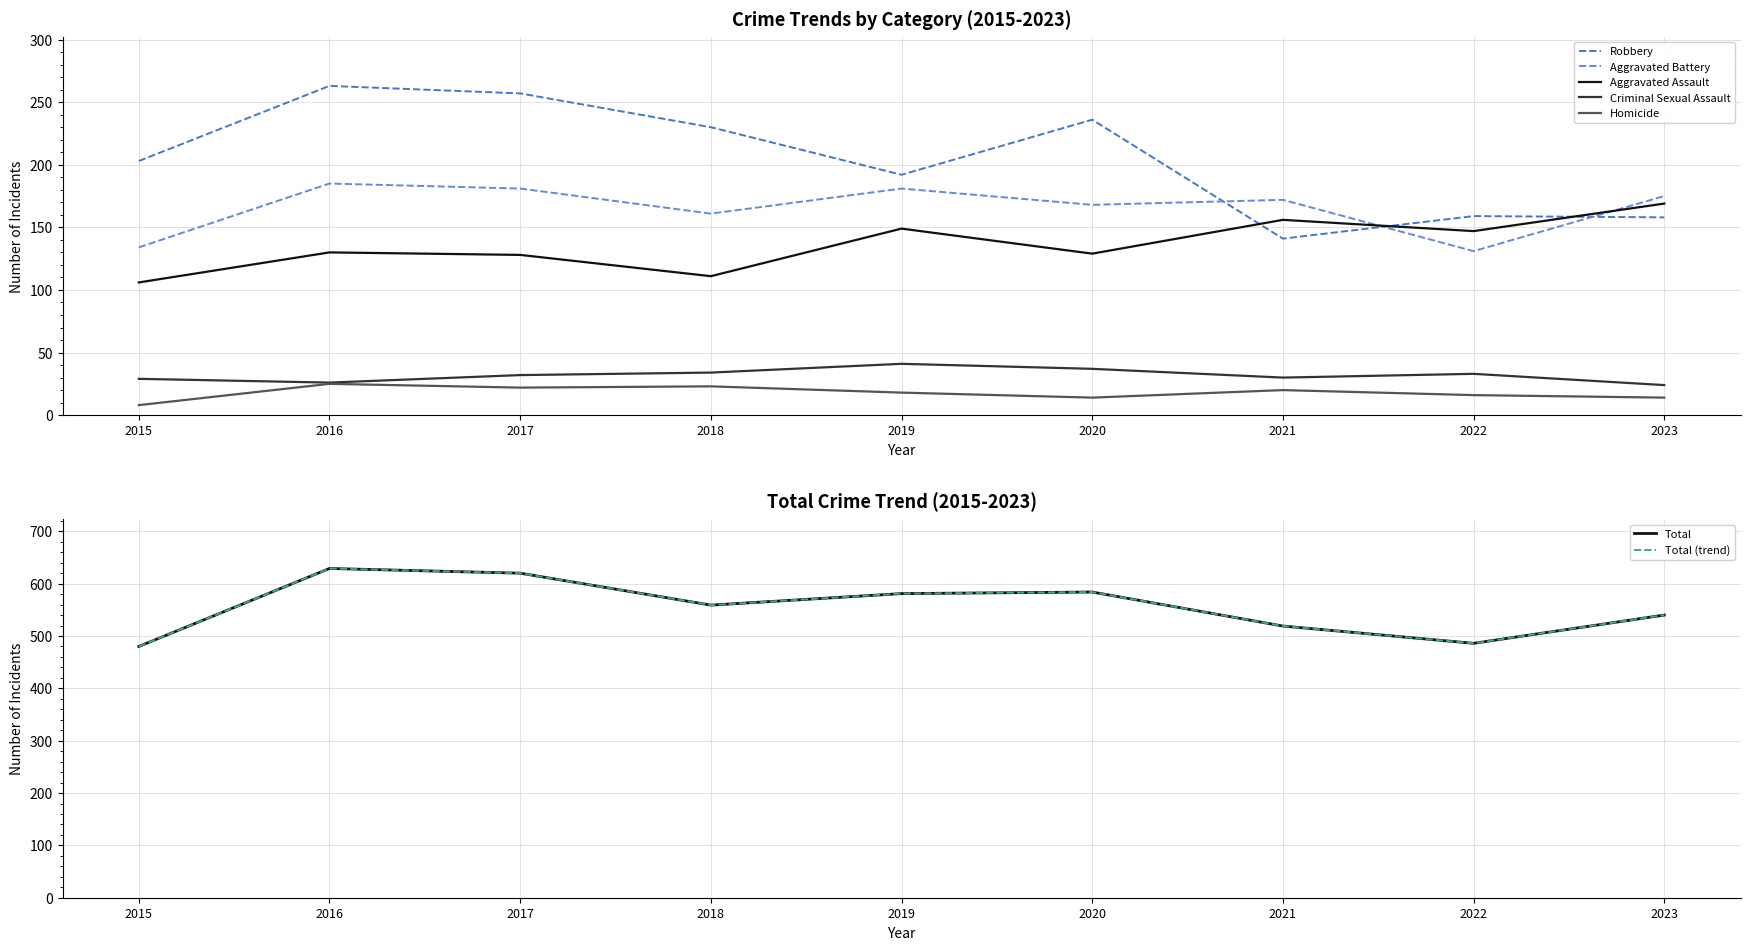

Which series has the widest spread of values?

Total